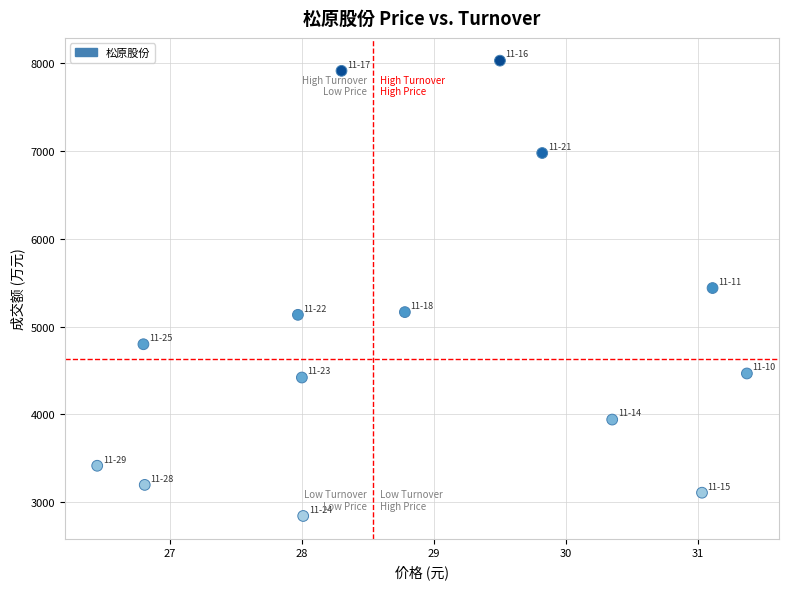

What is the range of Y values (max minus min)?

5186